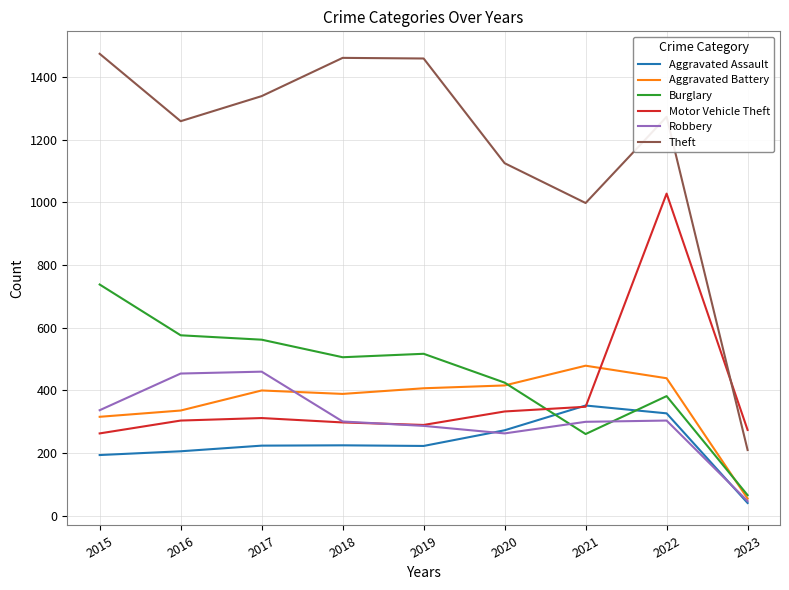

What are all the series names shown in the legend?

Aggravated Assault, Aggravated Battery, Burglary, Motor Vehicle Theft, Robbery, Theft